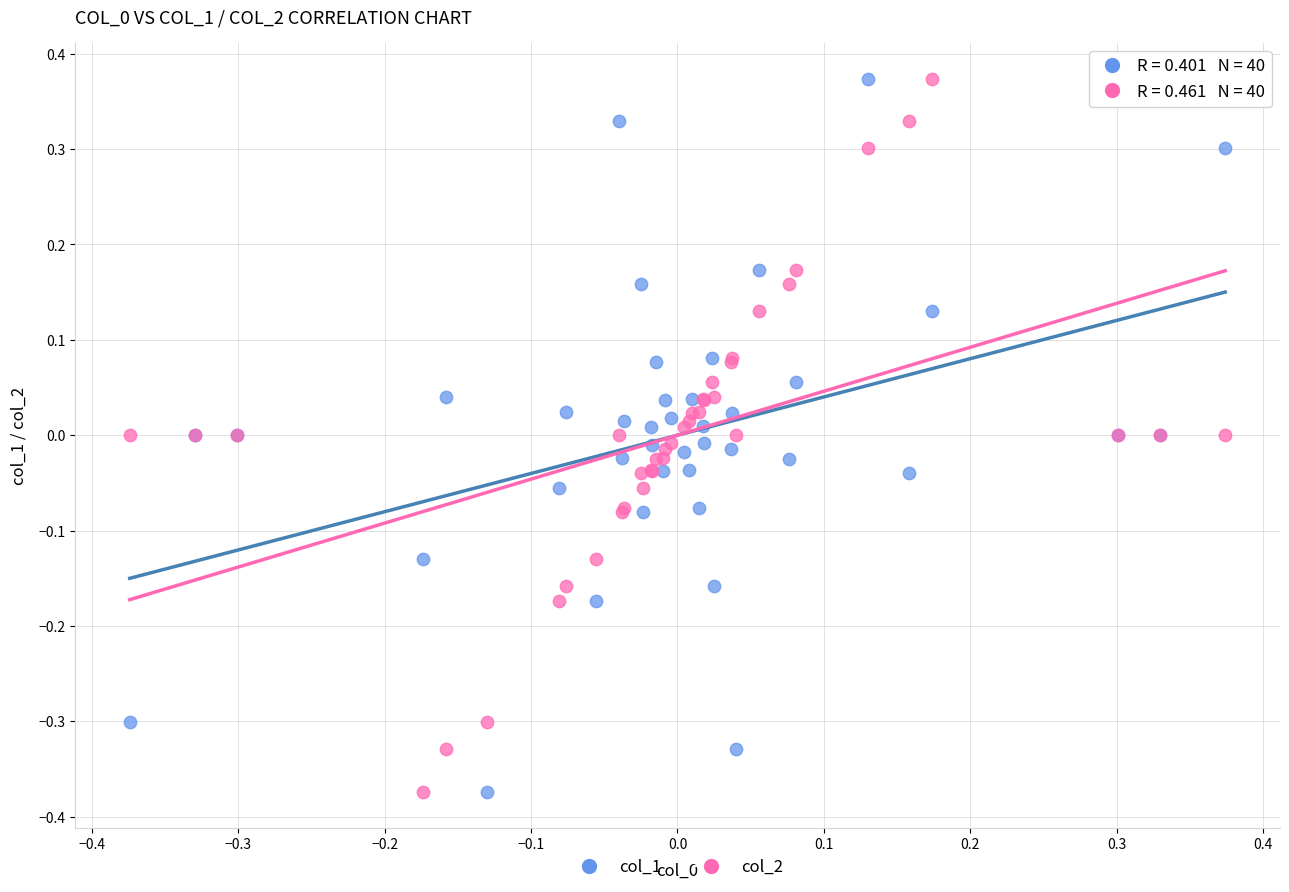

What is the X range (max minus min) for the scatter plot?

0.7